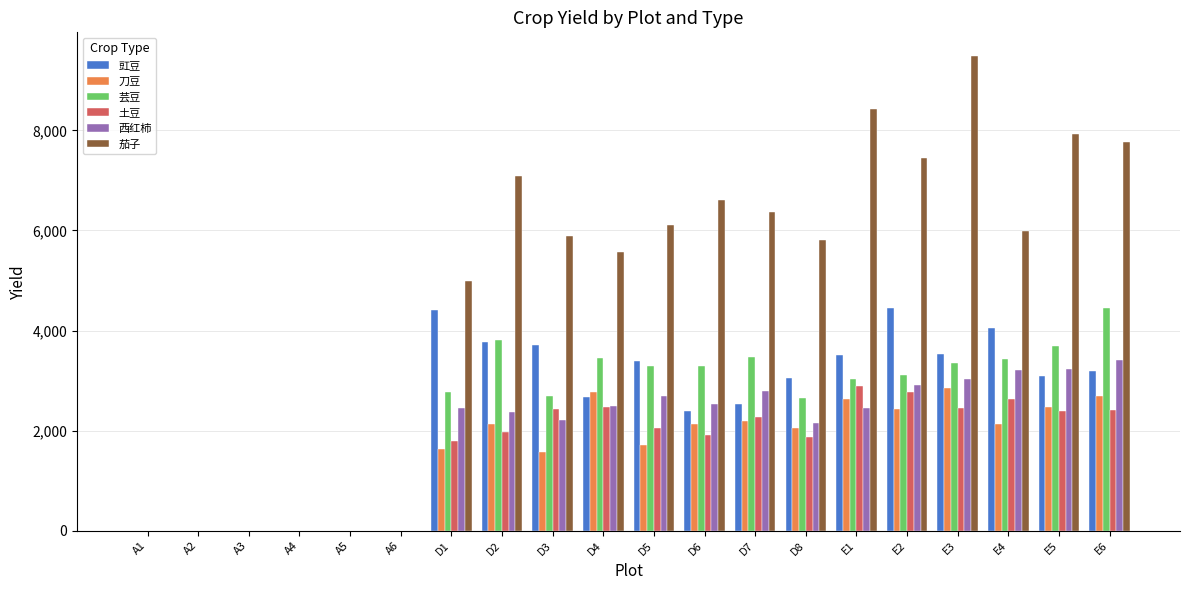

Read the 土豆 value at E2.

2777.3